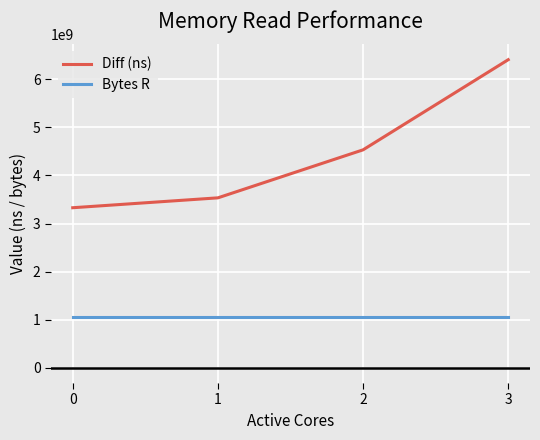

True or false: Bytes R and Diff (ns) intersect in this chart.

False